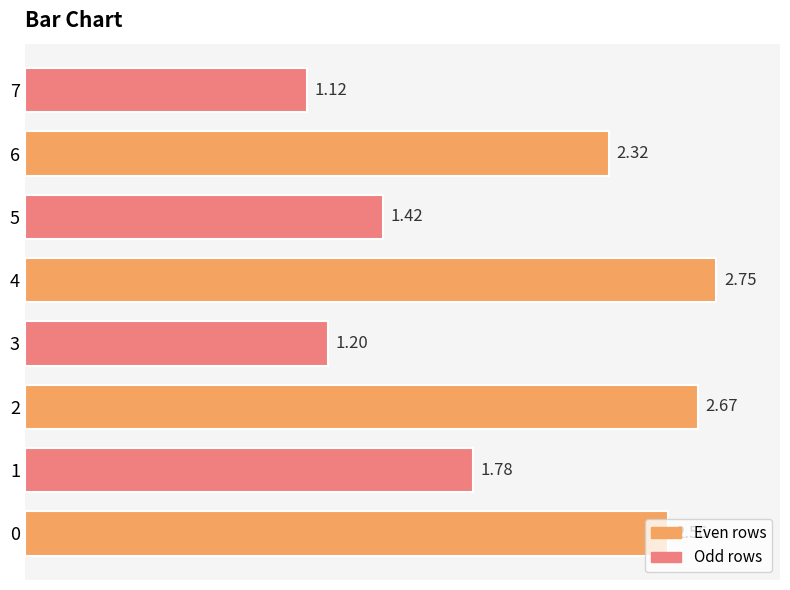

Rank the categories by value from highest to lowest.

4, 2, 0, 6, 1, 5, 3, 7